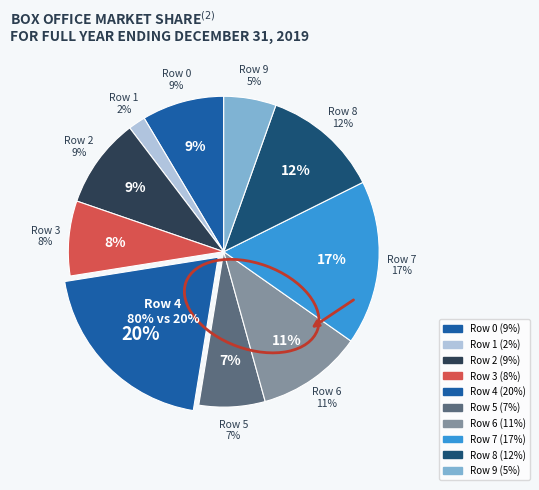

To the nearest percent, what portion does Row 6 represent?

11%